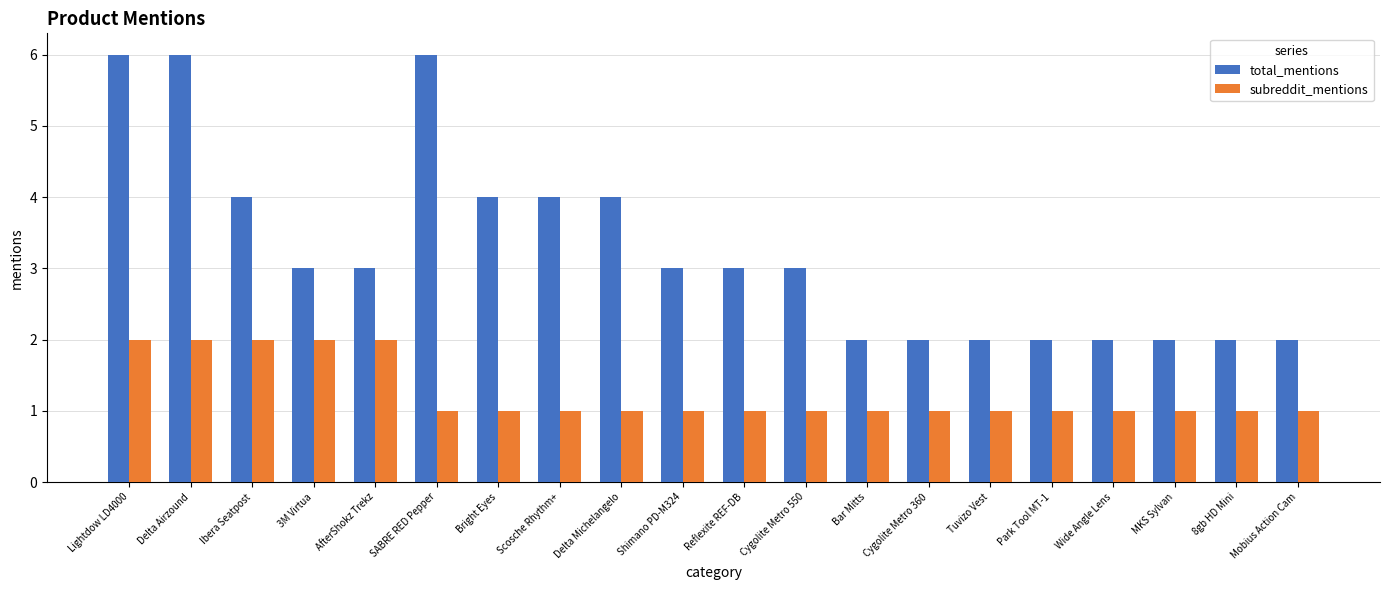

Reading left to right, extract all data points from this chart.

total_mentions: 6	6	4	3	3	6	4	4	4	3	3	3	2	2	2	2	2	2	2	2
subreddit_mentions: 2	2	2	2	2	1	1	1	1	1	1	1	1	1	1	1	1	1	1	1